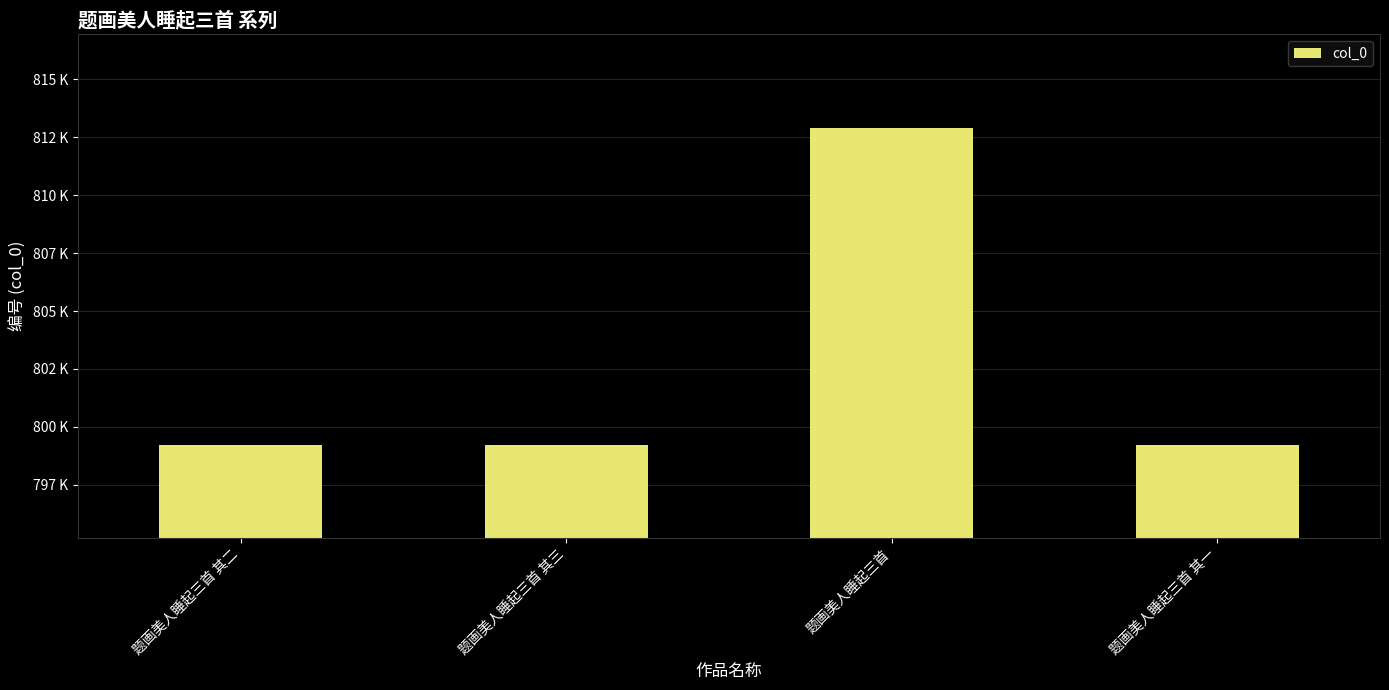

Does the chart contain any negative values?

No